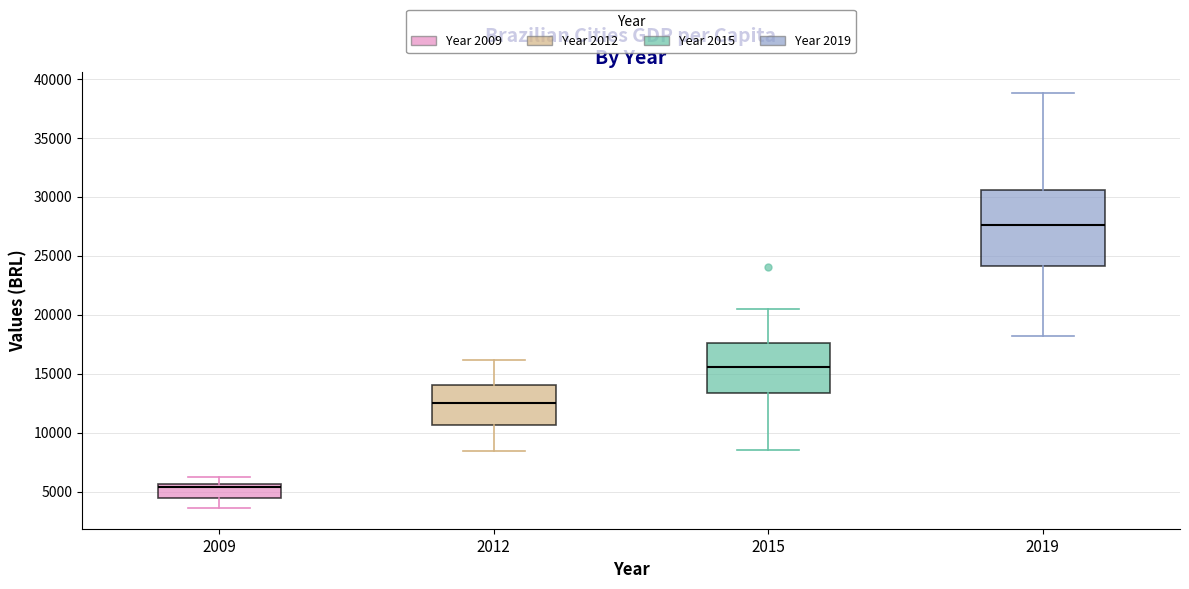

Where does the upper whisker of the box at x = 2012 end on the y-axis? The values are not printed on the chart, so give them approximately, as read against the axis.

16000